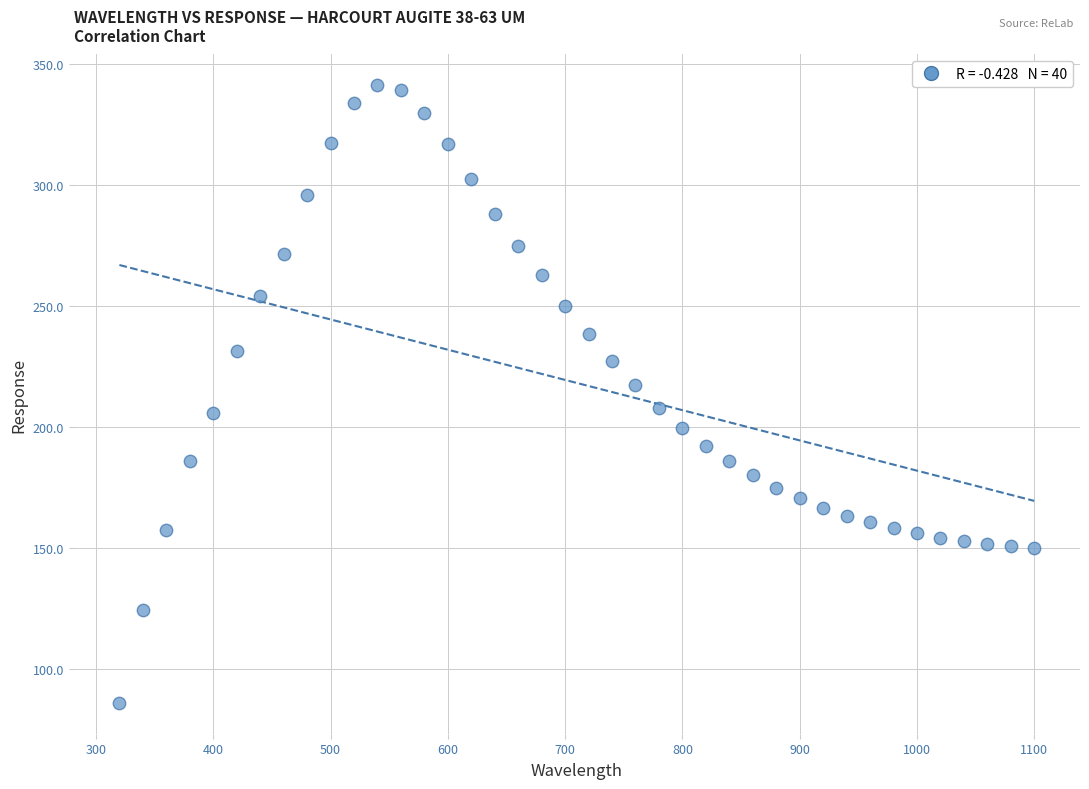

What is the range of X values (max minus min)?

780.0